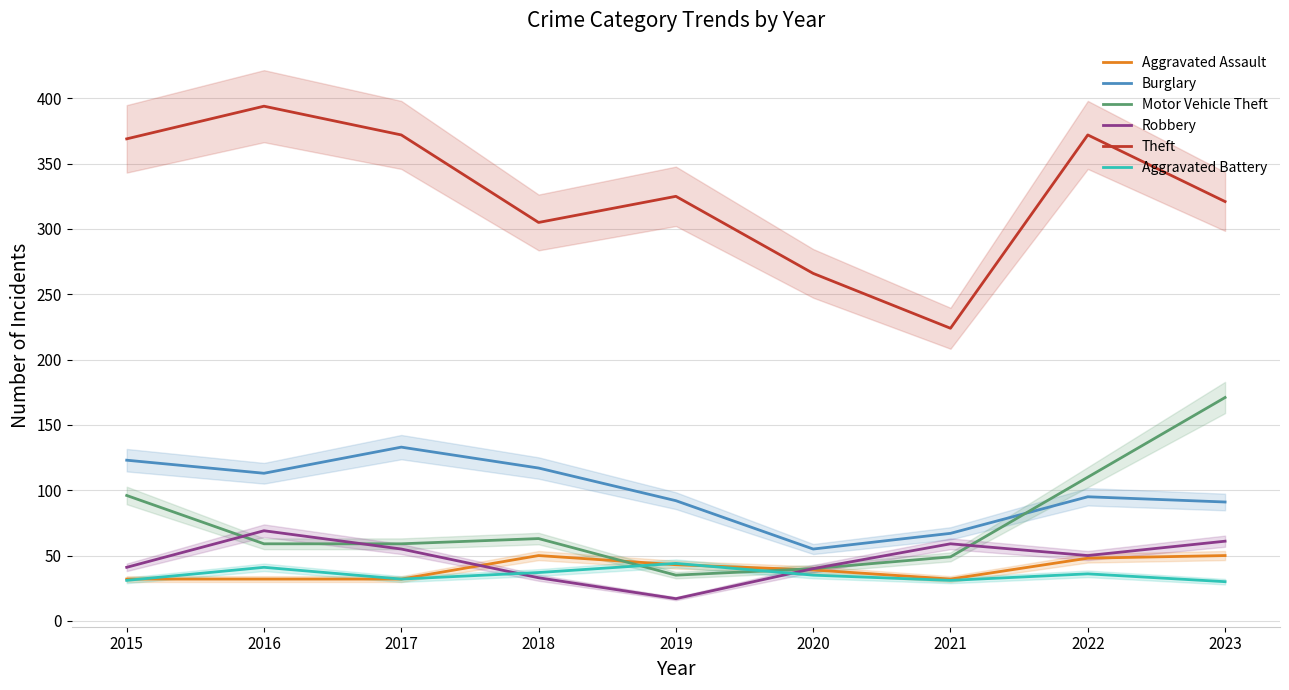

How many values in the Theft series exceed 325?

4